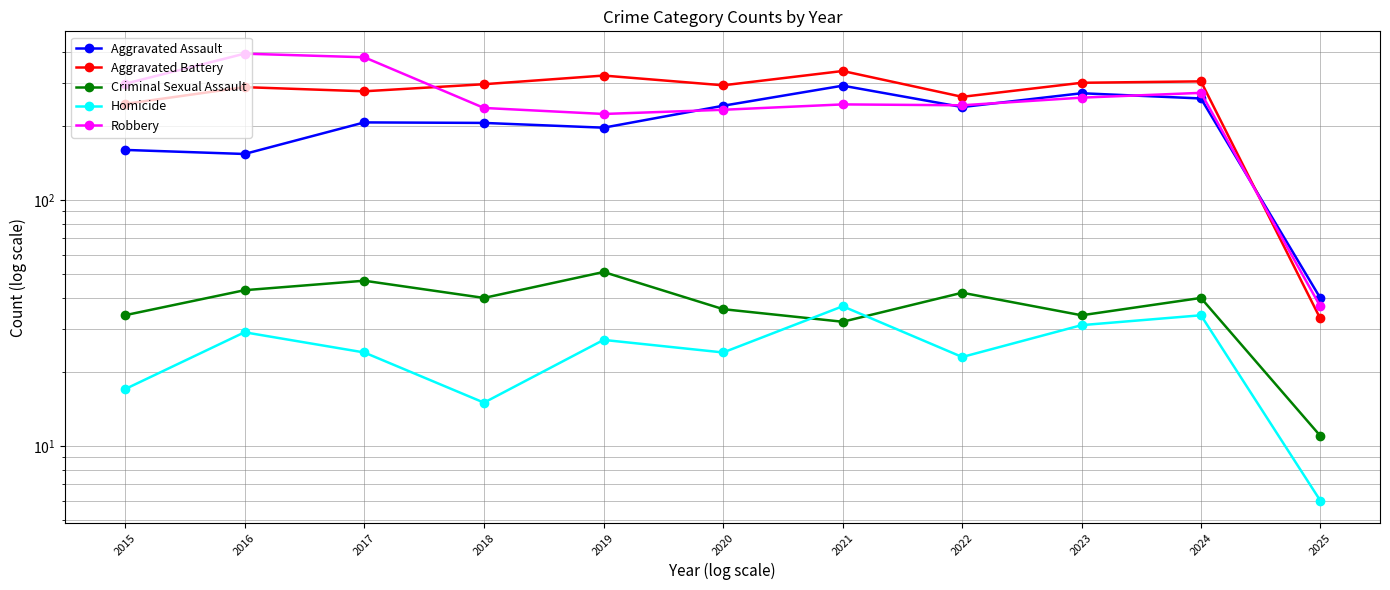

List the labels in order of Criminal Sexual Assault value, smallest first.

2025, 2021, 2015, 2023, 2020, 2018, 2024, 2022, 2016, 2017, 2019